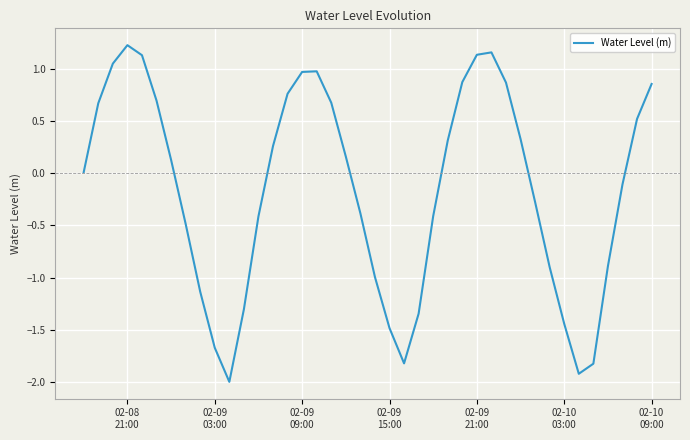

What is the sum of all values?

-6.0